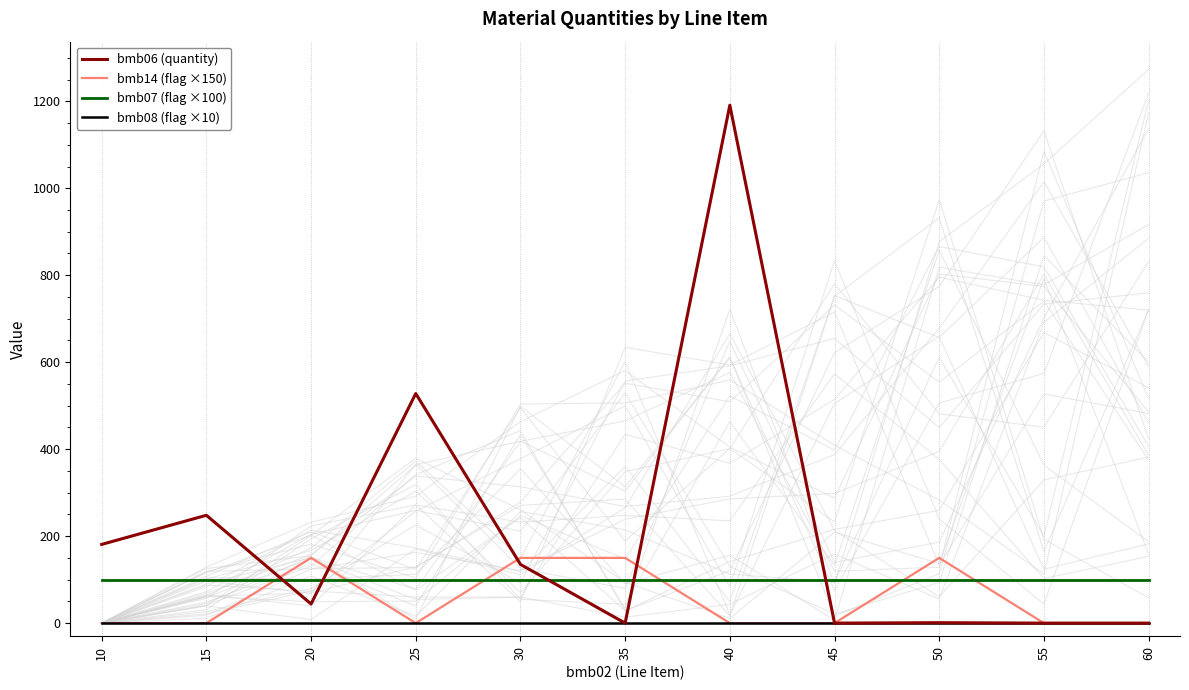

At which category is the sum across all series the highest?

40